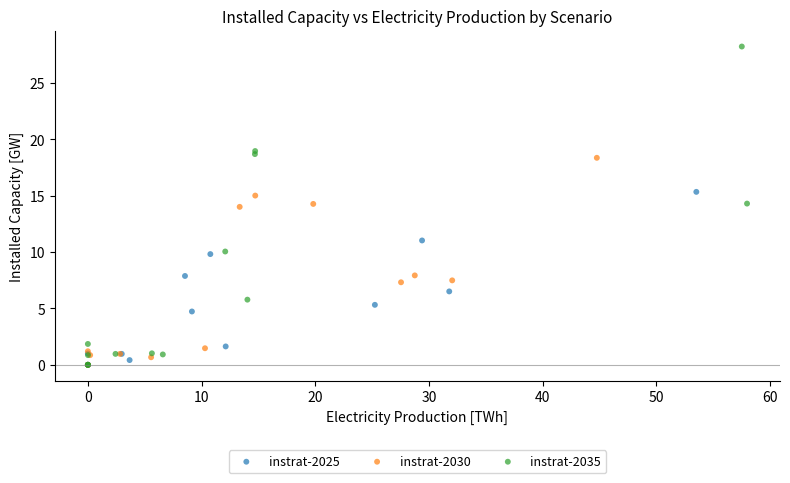

Which series reaches the maximum Y coordinate?

instrat-2035